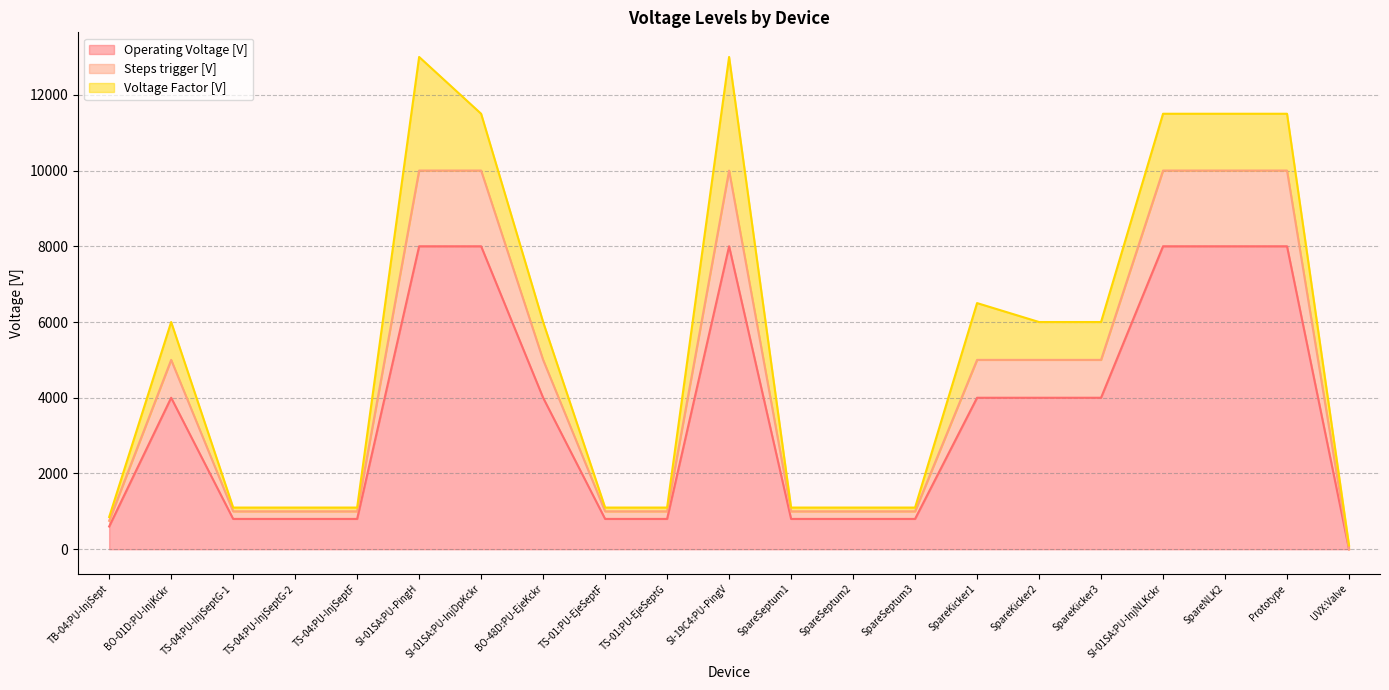

What is the maximum value for Steps trigger [V]?

10000